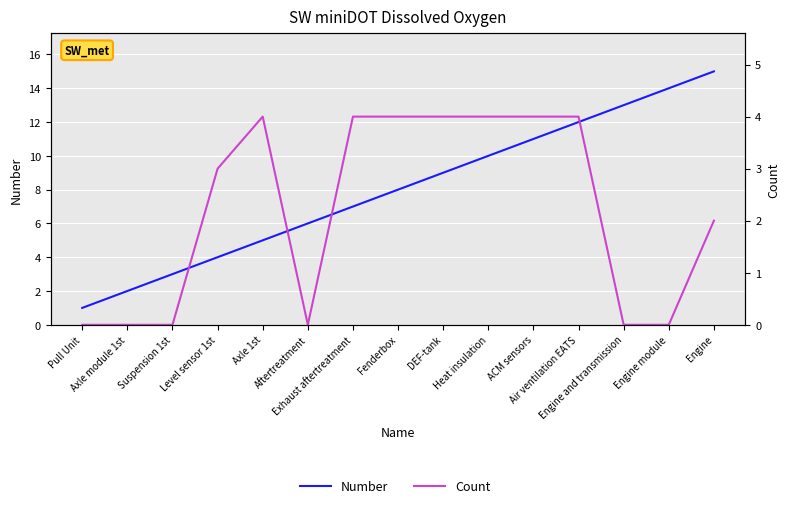

How many interior local peaks does the Count series have?

1